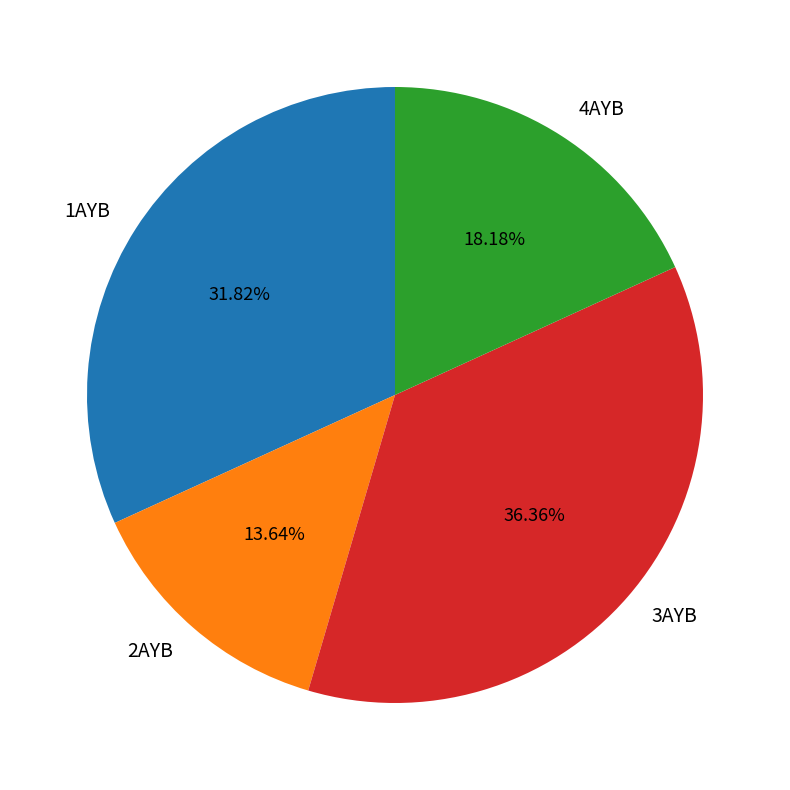

Between 1AYB and 3AYB, which is larger?

3AYB